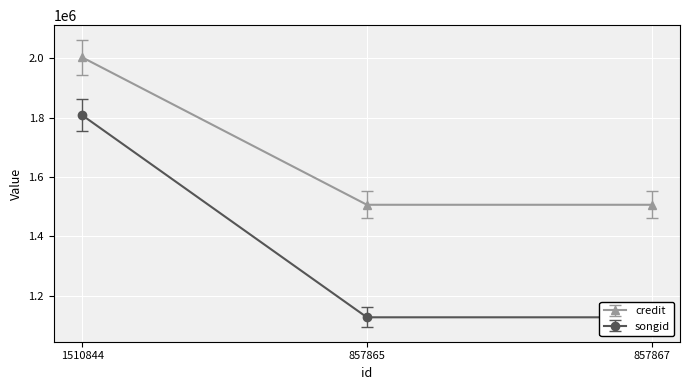

Which series changed the most between 1510844 and 857865?

songid